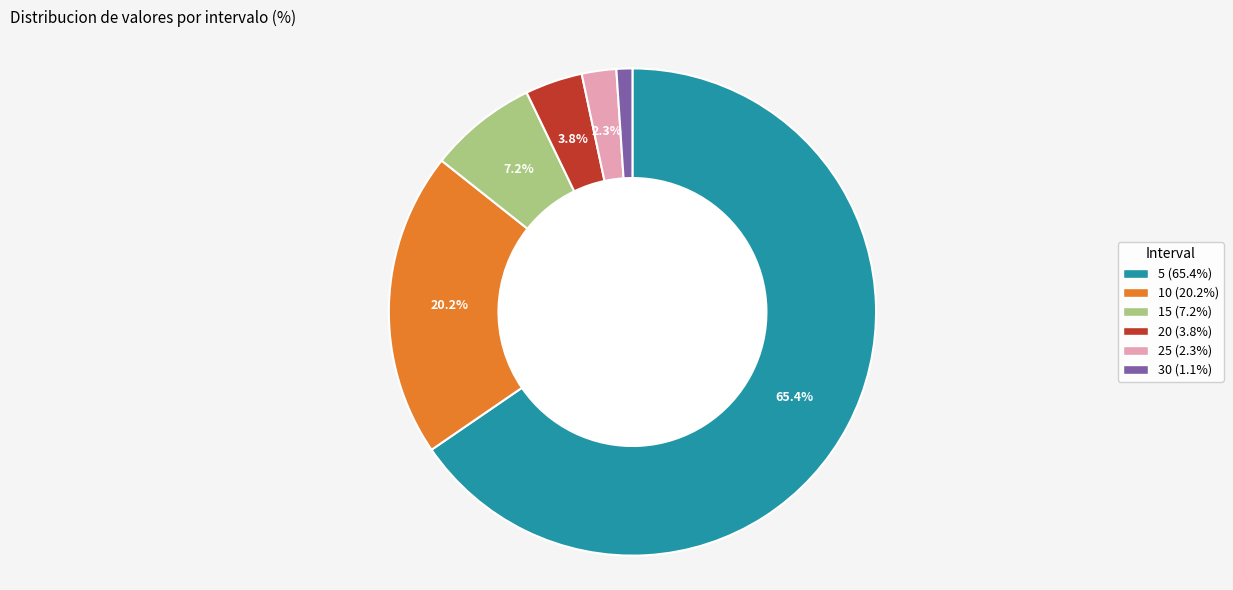

How many slices are in this pie chart?

6